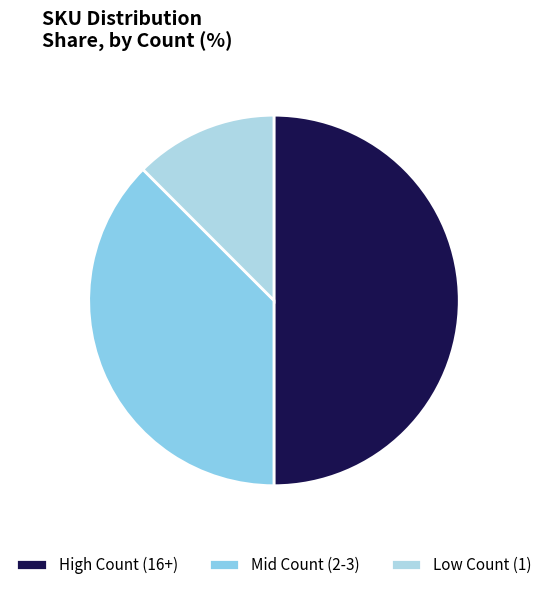

How many segments does this pie chart have?

3